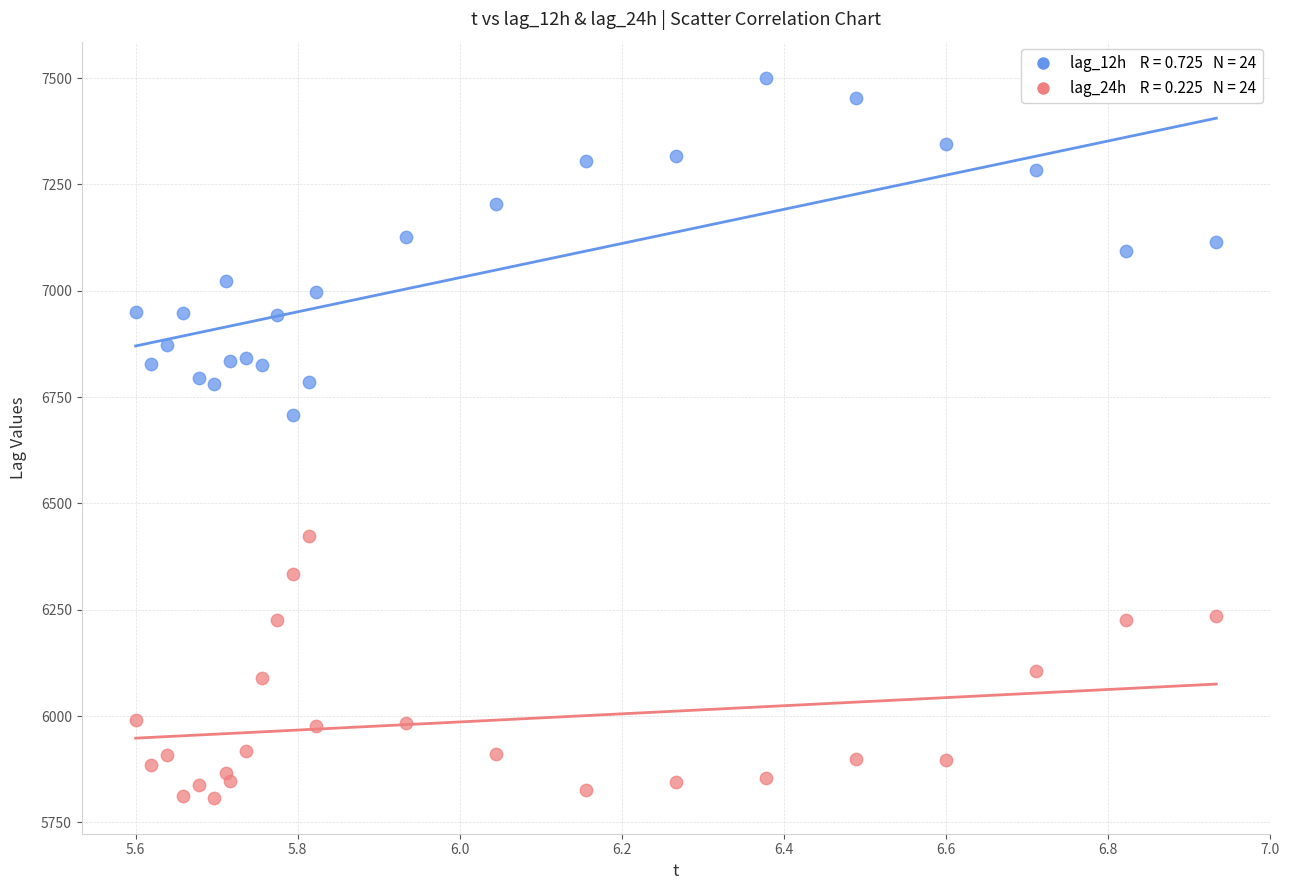

Across all series, what Y value is closest to 6654?

6708